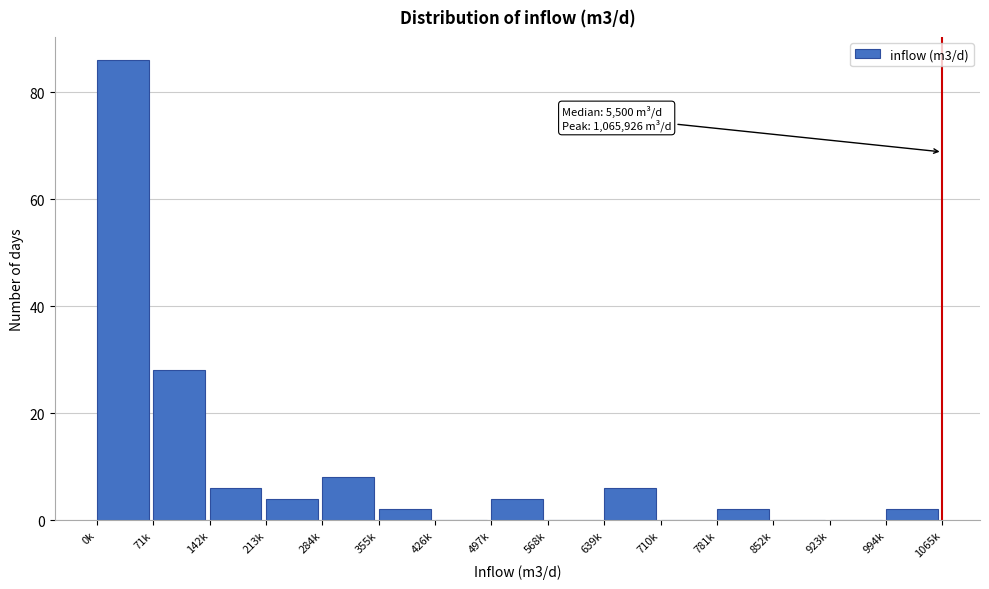

Reading left to right, what are all the values shown in this chart?

0k=86	71k=28	142k=6	213k=4	284k=8	355k=2	426k=0	497k=4	568k=0	639k=6	710k=0	781k=2	852k=0	923k=0	994k=2